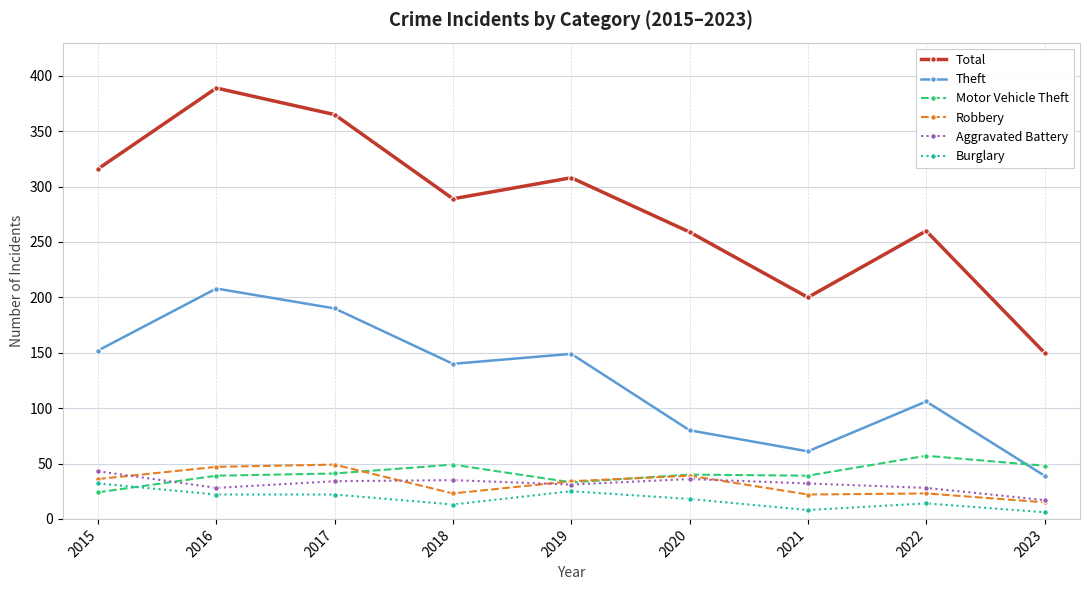

What is the total value across all series at 2019?

580